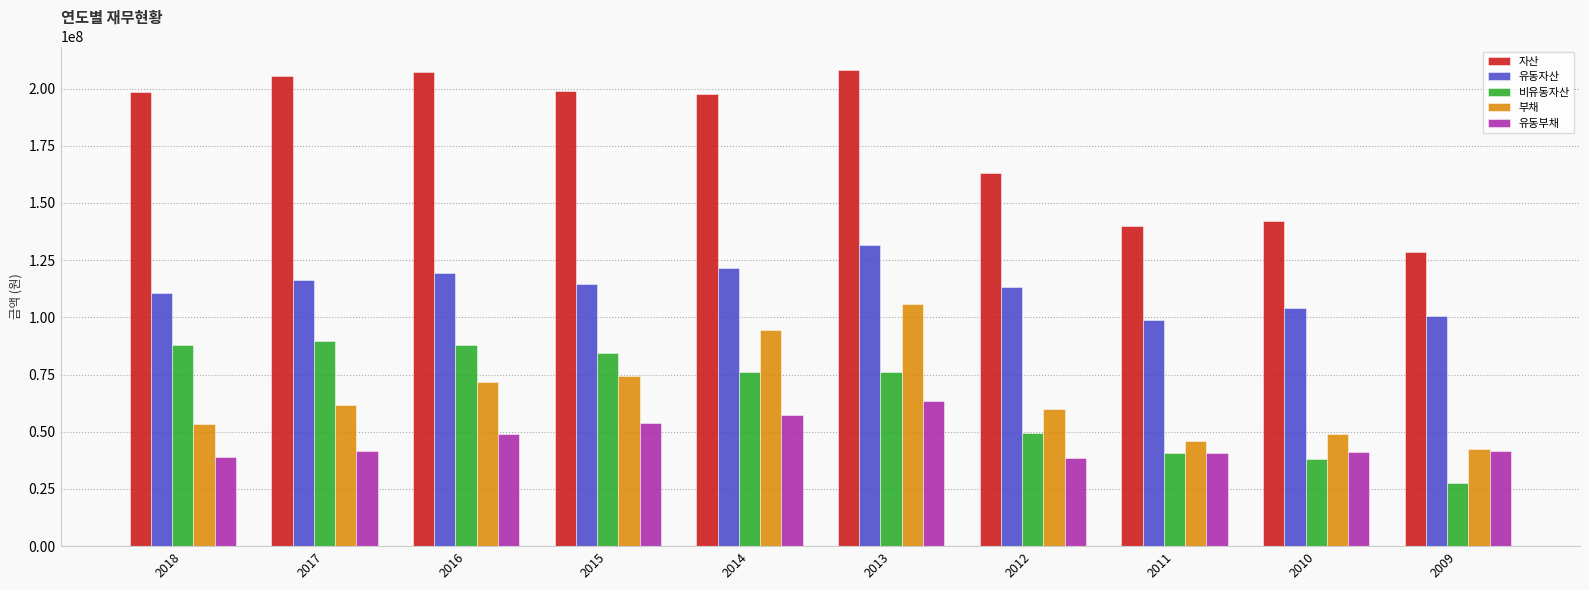

Between 2012 and 2011, which series saw the biggest shift?

자산